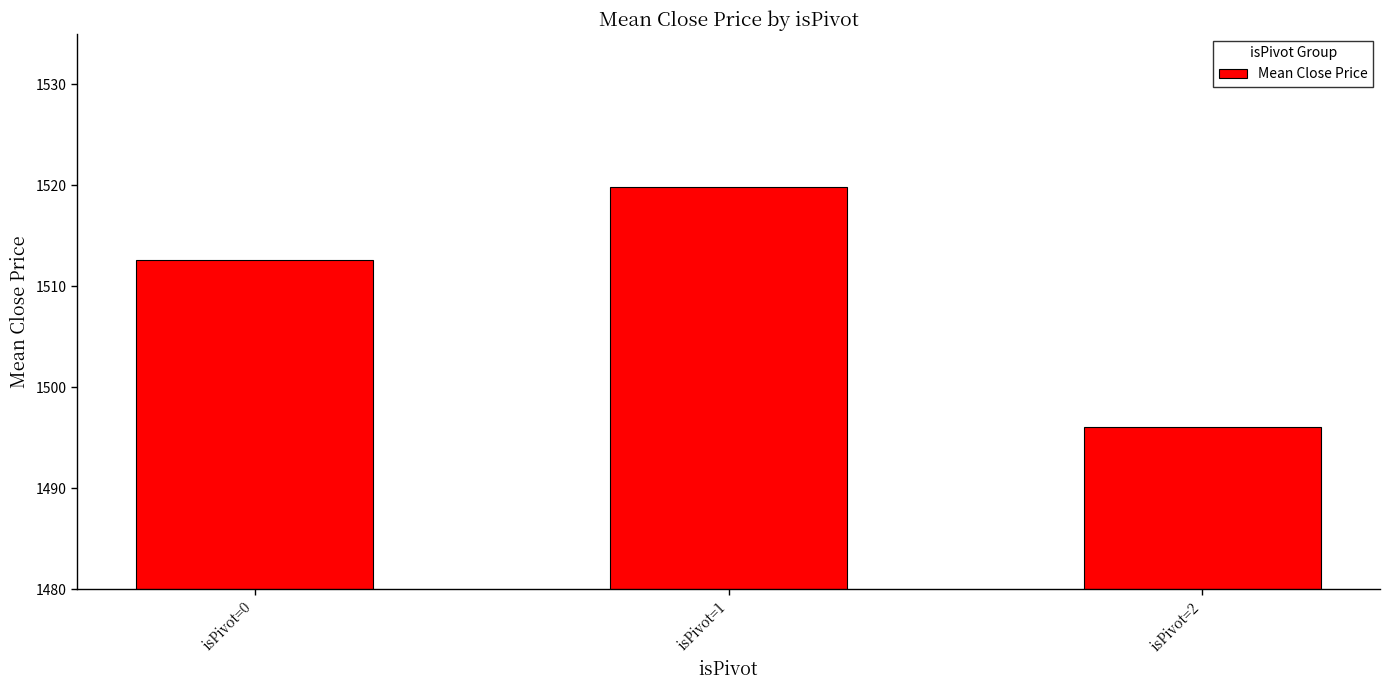

Count the number of values greater than 1512.

2